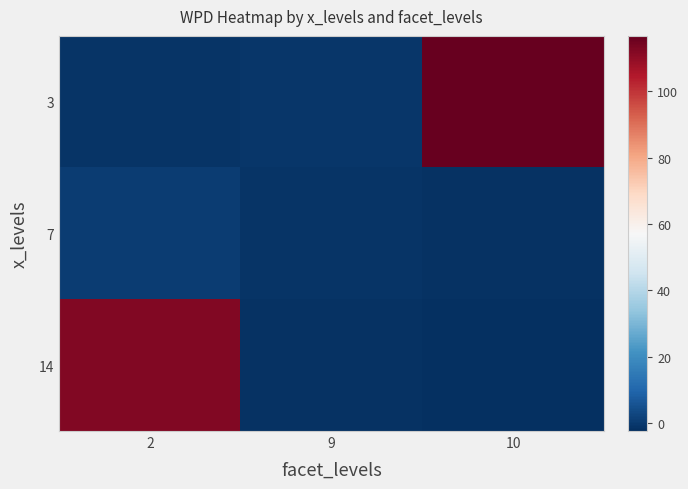

How many series are shown in this chart?

3